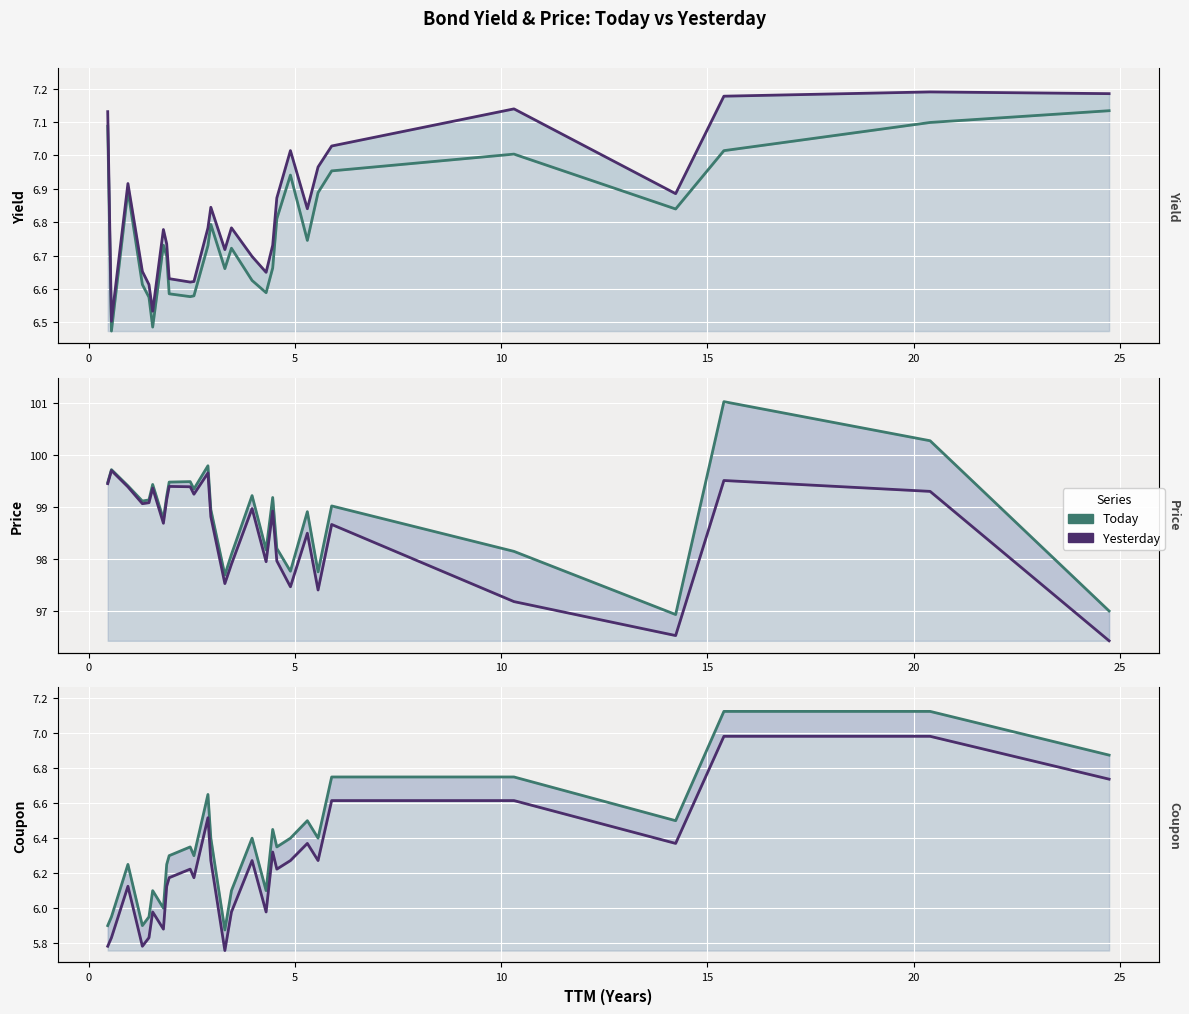

At how many categories does at least one series exceed 29?

28